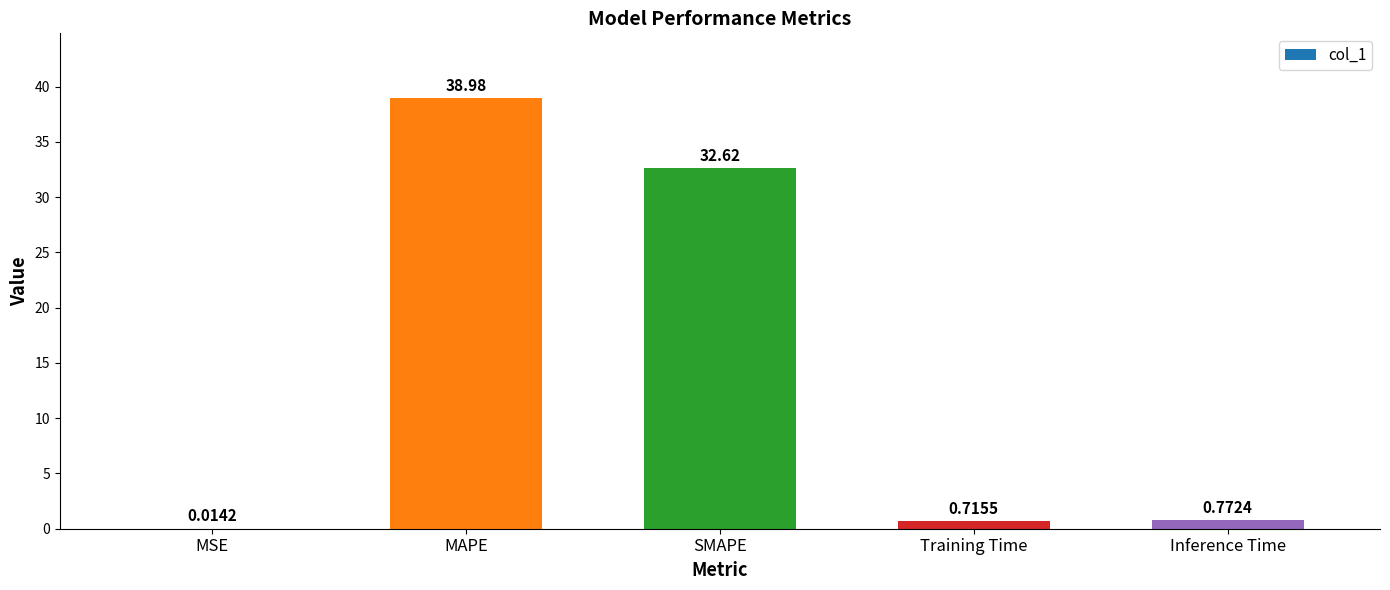

Between MSE and Training Time, which is larger?

Training Time